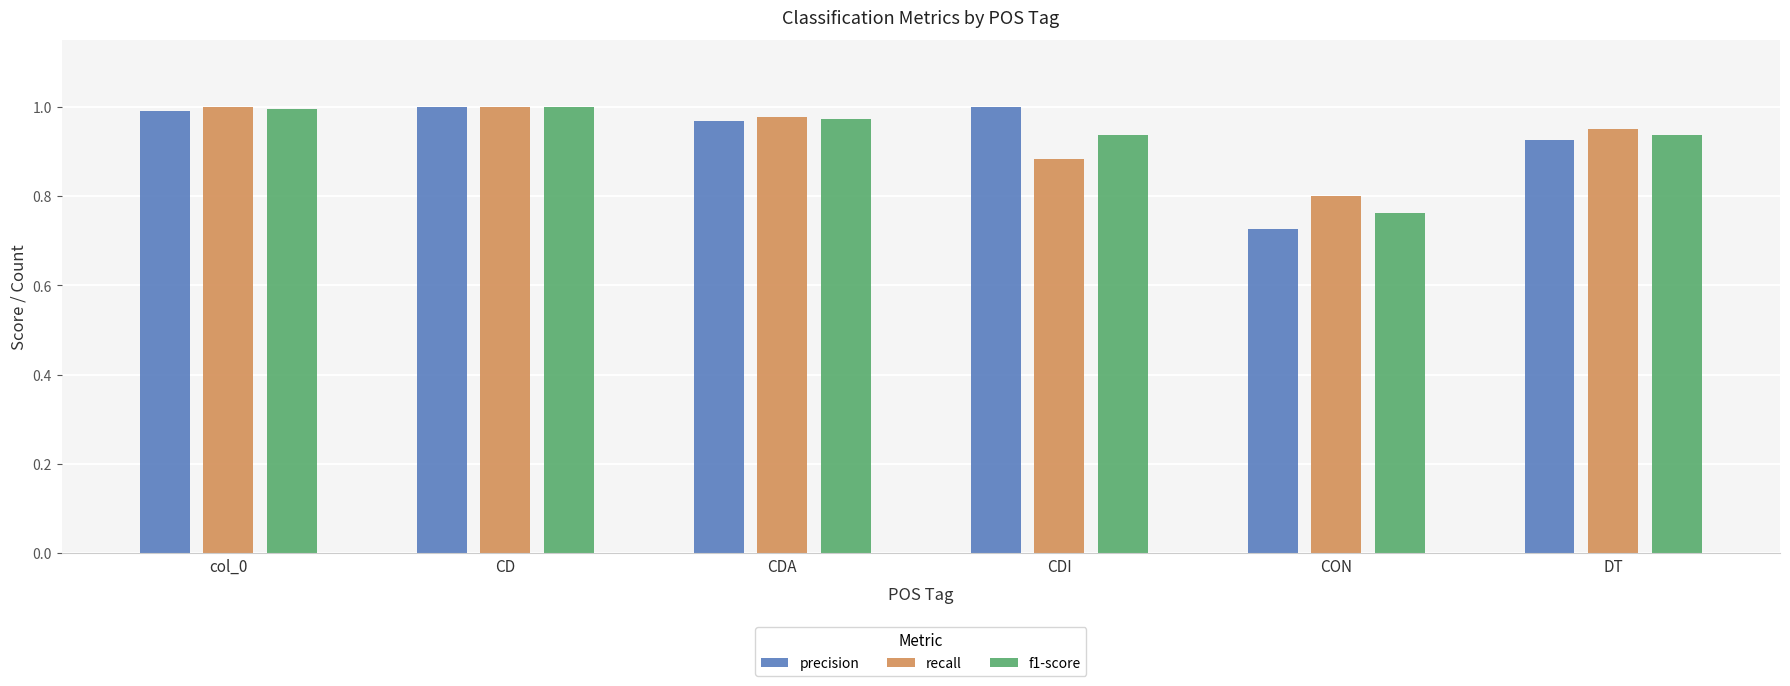

What are all the series names shown in the legend?

precision, recall, f1-score